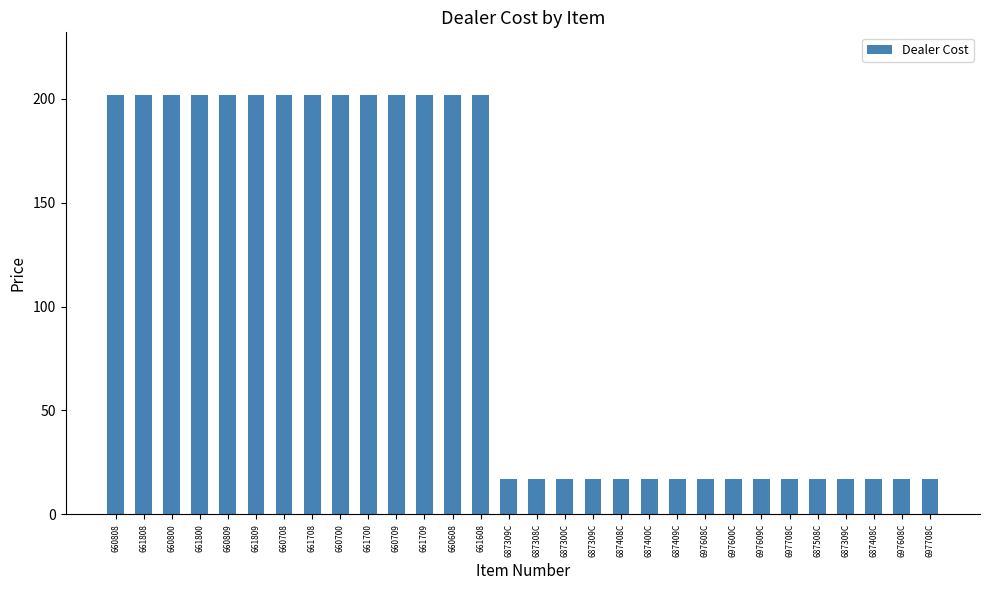

Is it true that the value at 661608 is 201.7?

True